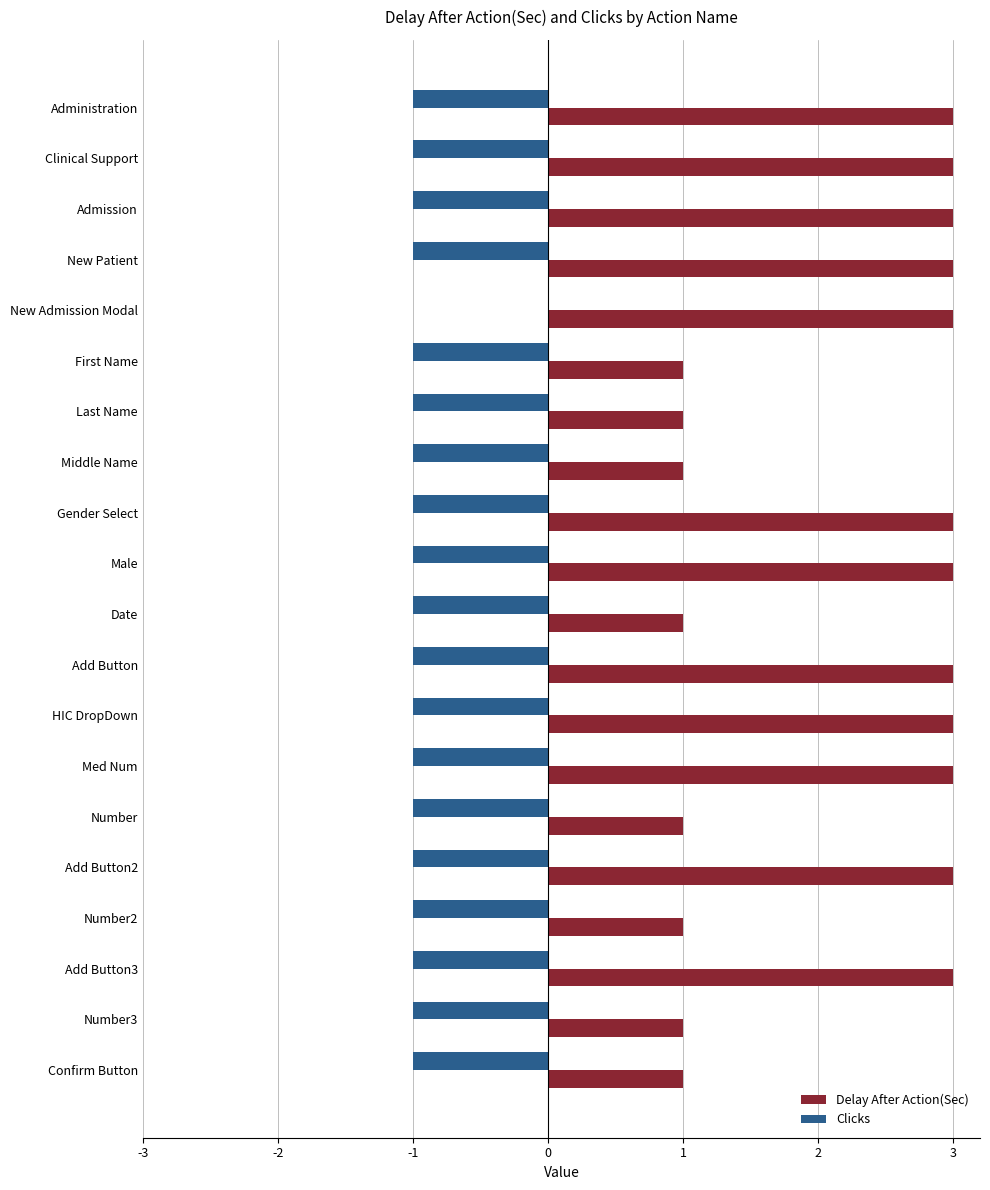

The value of Clicks at New Patient is -2. True or false?

False